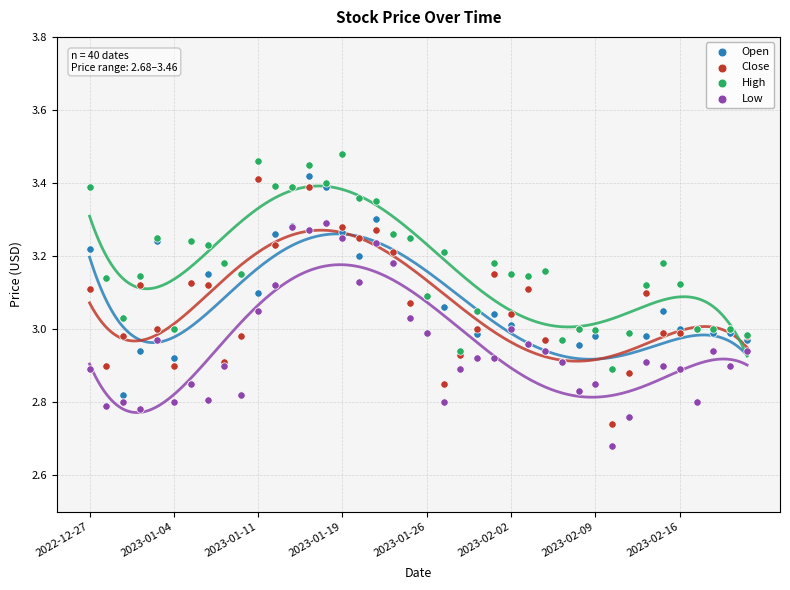

What are all the series names shown in the legend?

Open, Close, High, Low